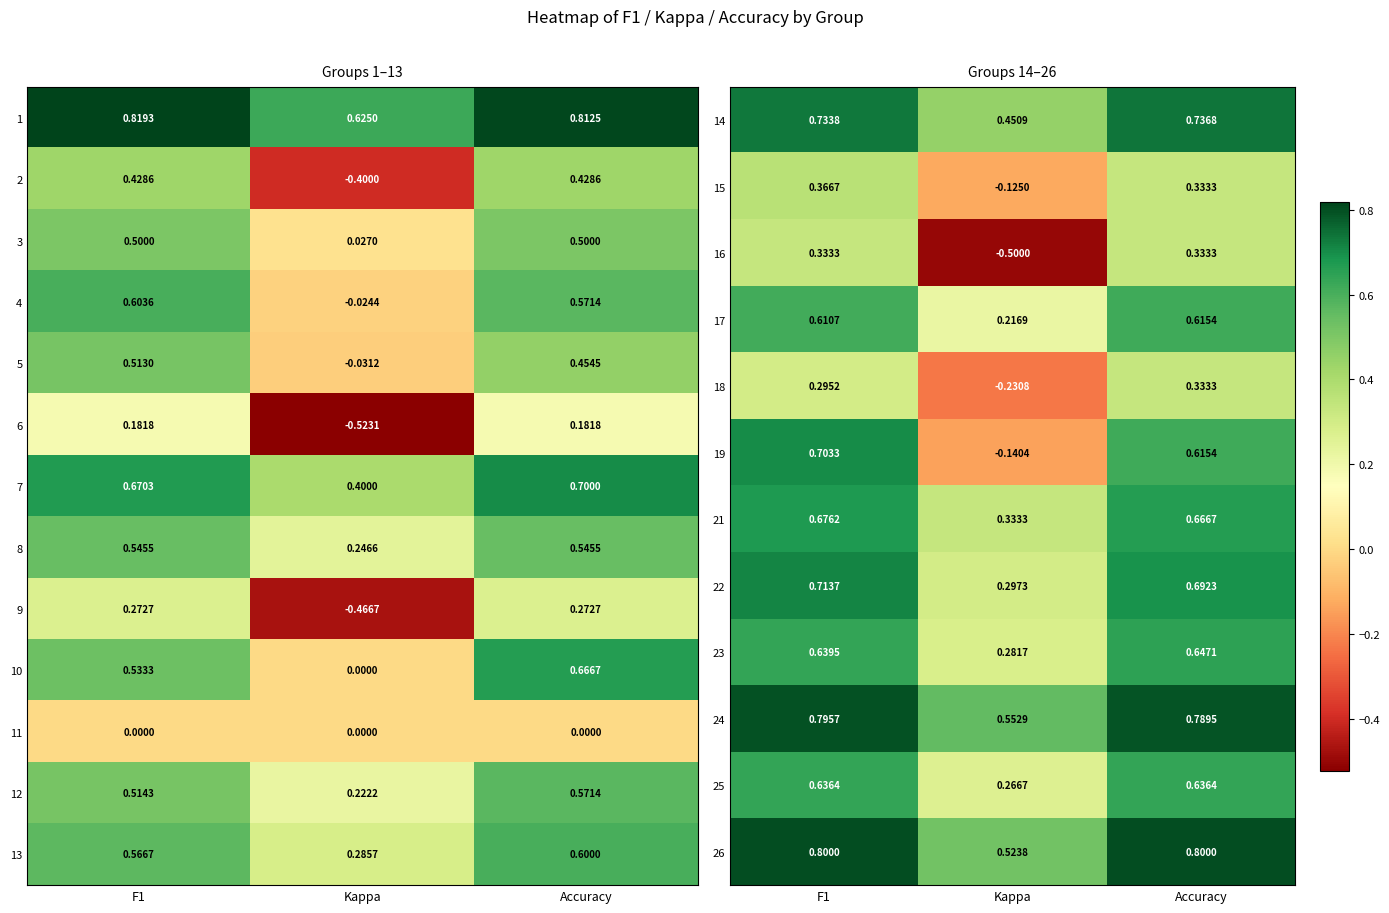

At which label does 18 reach its peak?

Accuracy